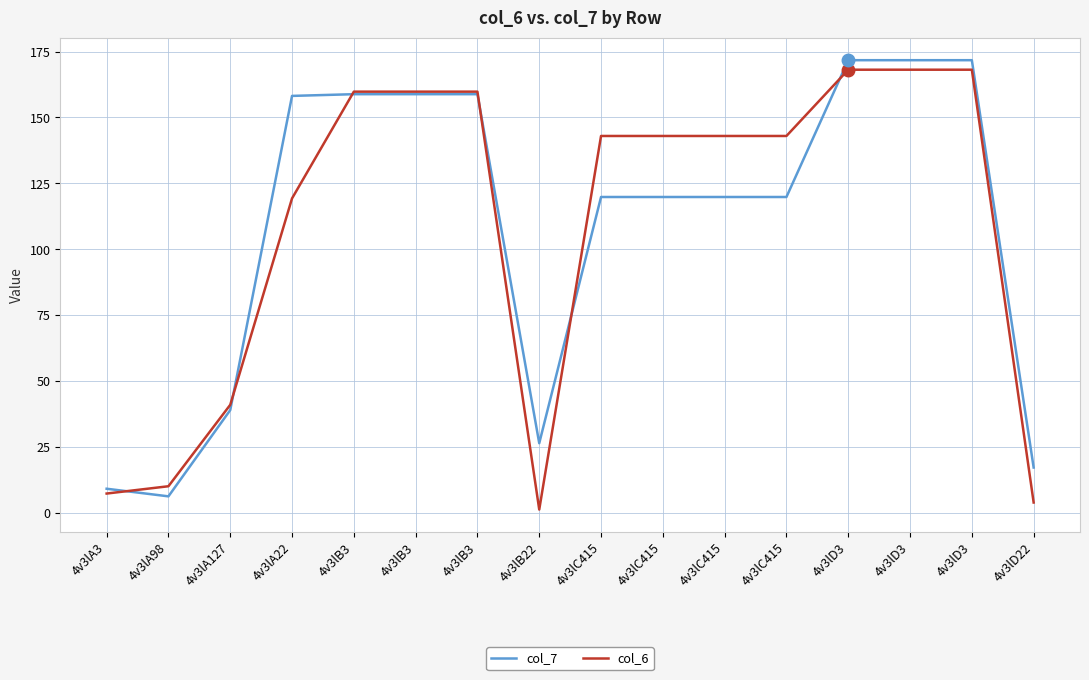

Which has a higher value, 4v3lD3 or 4v3lB3?

4v3lD3